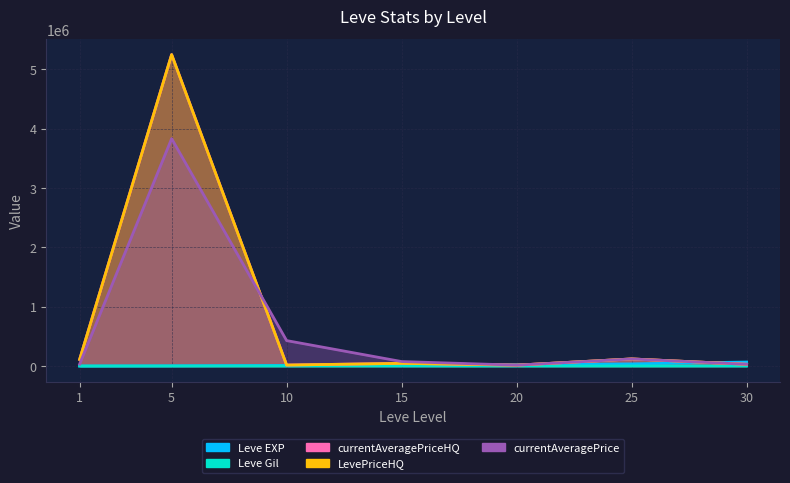

What is the lowest value of the currentAveragePrice series?

15000.0